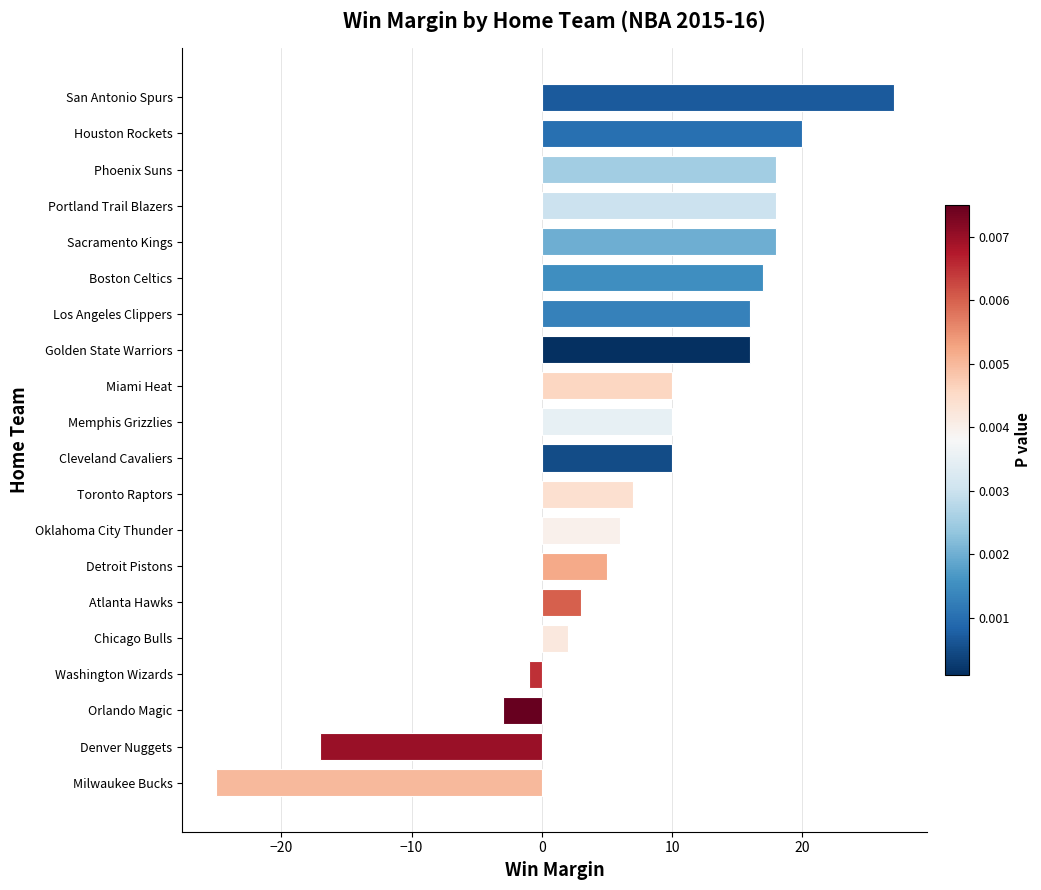

What is the greatest value displayed?

27